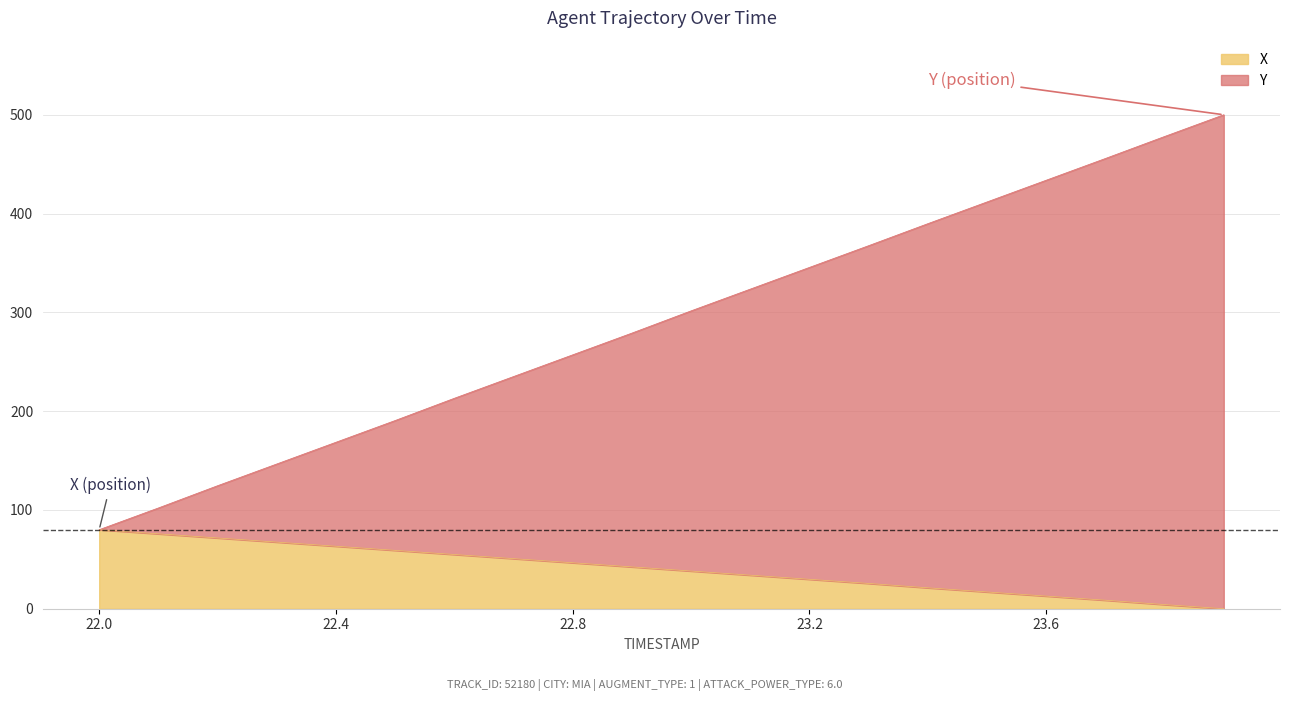

Between 23.6 and 23.9, which series saw the biggest shift?

Y